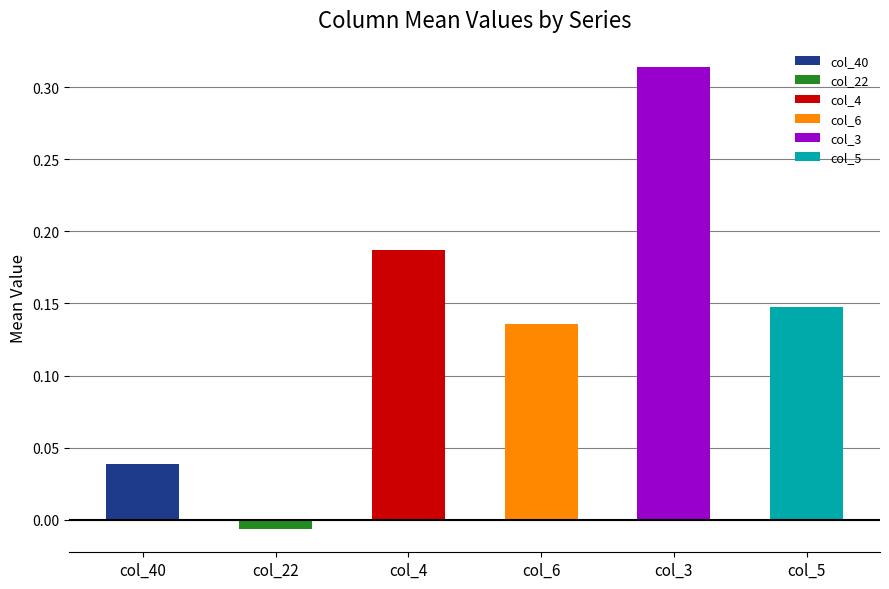

What is the value of the col_6 bar at the 26th from the left?

0.1